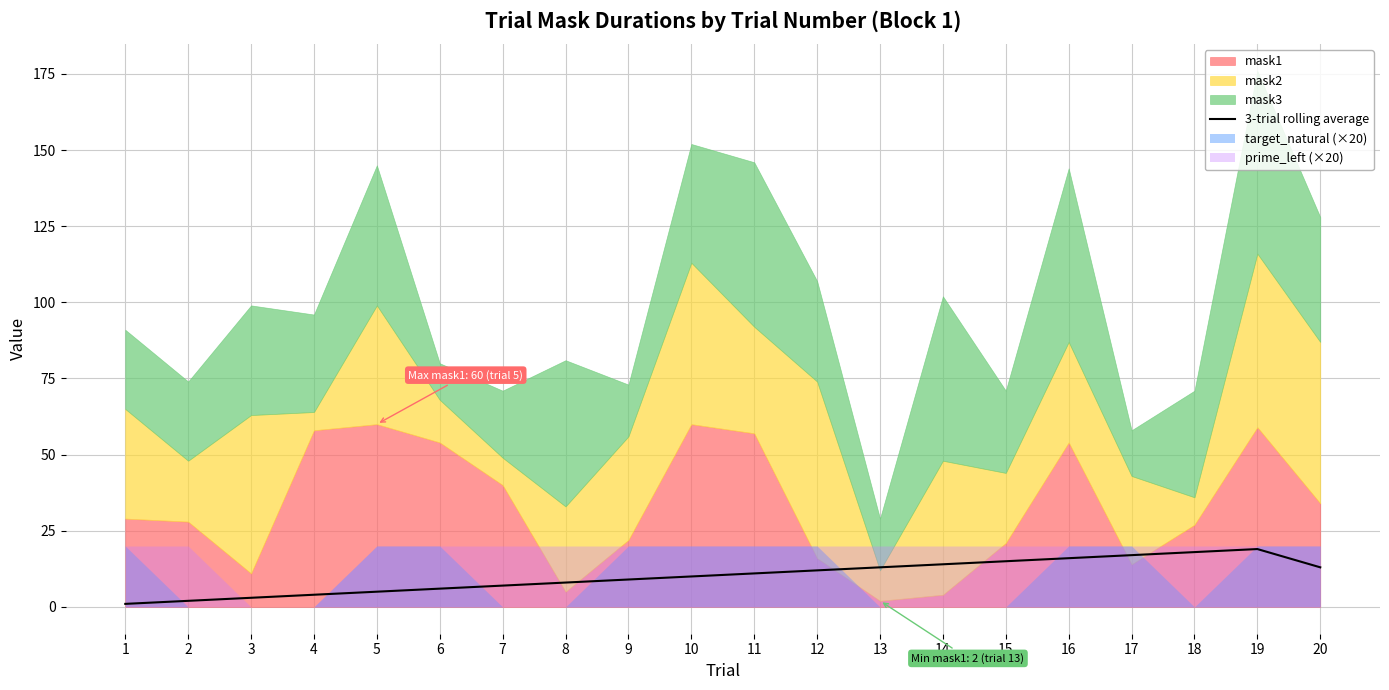

What value does the data have at 5?

5.0